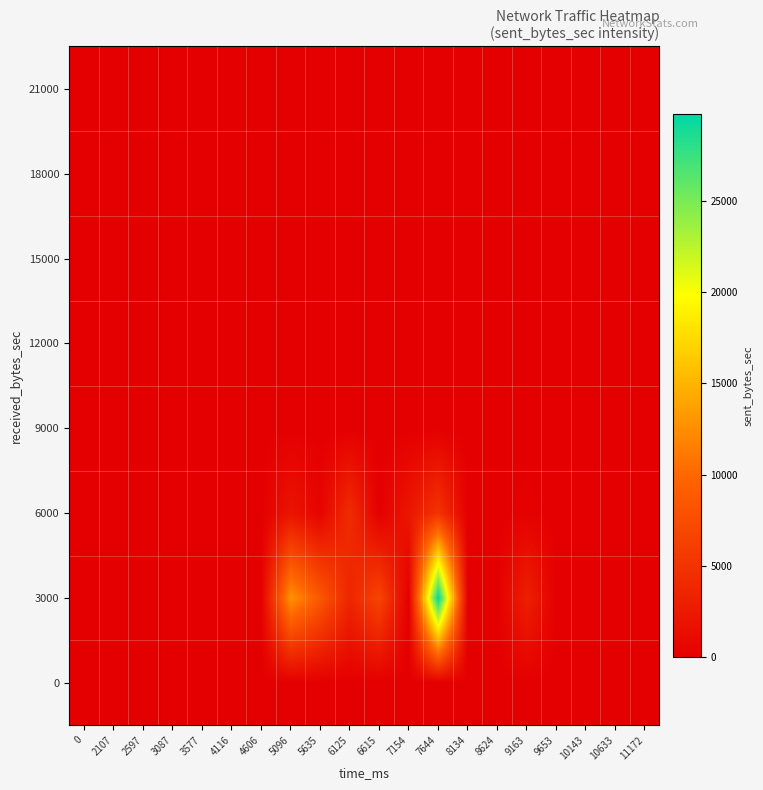

Reading left to right, extract all data points from this chart.

0: 0=0	2107=0	2597=0	3087=0	3577=0	4116=0	4606=0	5096=0	5635=0	6125=0	6615=0	7154=0	7644=0	8134=0	8624=0	9163=0	9653=0	10143=0	10633=0	11172=0
3000: 0=0	2107=0	2597=0	3087=0	3577=0	4116=0	4606=0	5096=12827	5635=8601	6125=3632	6615=6685	7154=0	7644=29740	8134=0	8624=0	9163=3104	9653=0	10143=0	10633=0	11172=0
6000: 0=0	2107=0	2597=0	3087=0	3577=0	4116=0	4606=0	5096=2030	5635=484	6125=4274	6615=0	7154=2177	7644=5071	8134=0	8624=0	9163=206	9653=0	10143=0	10633=0	11172=0
9000: 0=0	2107=0	2597=0	3087=0	3577=0	4116=0	4606=0	5096=0	5635=0	6125=0	6615=0	7154=0	7644=0	8134=0	8624=0	9163=0	9653=0	10143=0	10633=0	11172=0
12000: 0=0	2107=0	2597=0	3087=0	3577=0	4116=0	4606=0	5096=0	5635=0	6125=0	6615=0	7154=0	7644=0	8134=0	8624=0	9163=0	9653=0	10143=0	10633=0	11172=0
15000: 0=0	2107=0	2597=0	3087=0	3577=0	4116=0	4606=0	5096=0	5635=0	6125=0	6615=0	7154=0	7644=0	8134=0	8624=0	9163=0	9653=0	10143=0	10633=0	11172=0
18000: 0=0	2107=0	2597=0	3087=0	3577=0	4116=0	4606=0	5096=0	5635=0	6125=0	6615=0	7154=0	7644=0	8134=0	8624=0	9163=0	9653=0	10143=0	10633=0	11172=0
21000: 0=0	2107=0	2597=0	3087=0	3577=0	4116=0	4606=0	5096=0	5635=0	6125=0	6615=0	7154=0	7644=0	8134=0	8624=0	9163=0	9653=0	10143=0	10633=0	11172=0